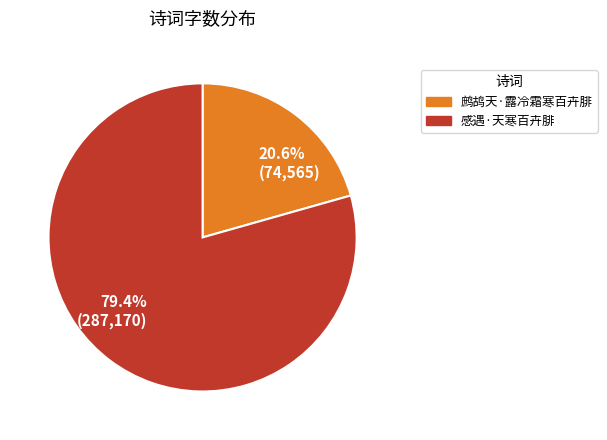

Is there any slice that represents more than half of the pie?

Yes